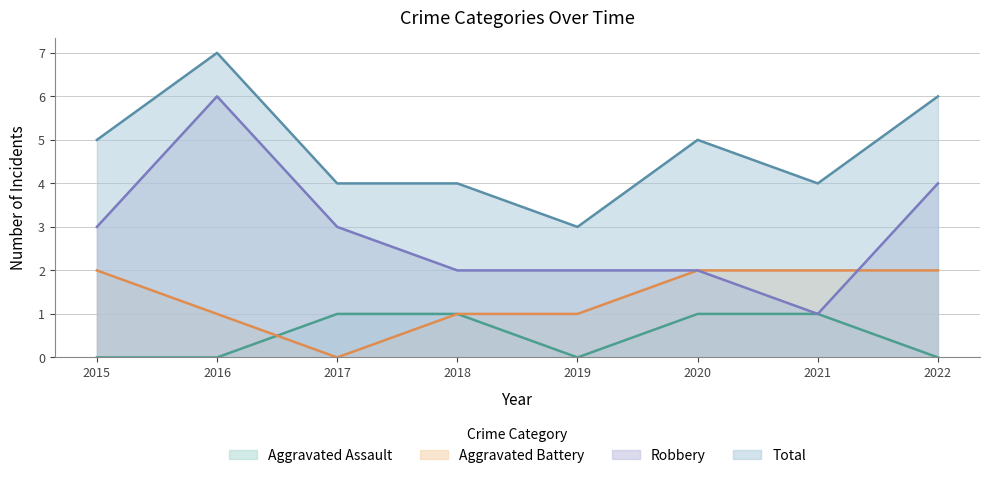

What is the total value across all series at 2015?

10